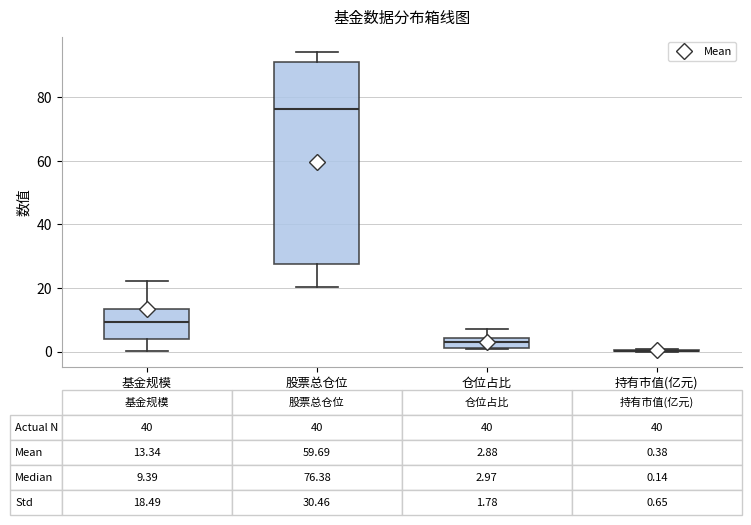

Comparing the boxes themselves (not the whiskers), which one is the tallest?

股票总仓位